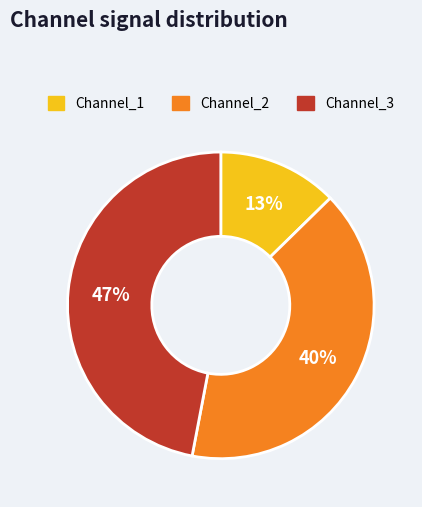

What is the smallest slice in the pie chart?

Channel_1